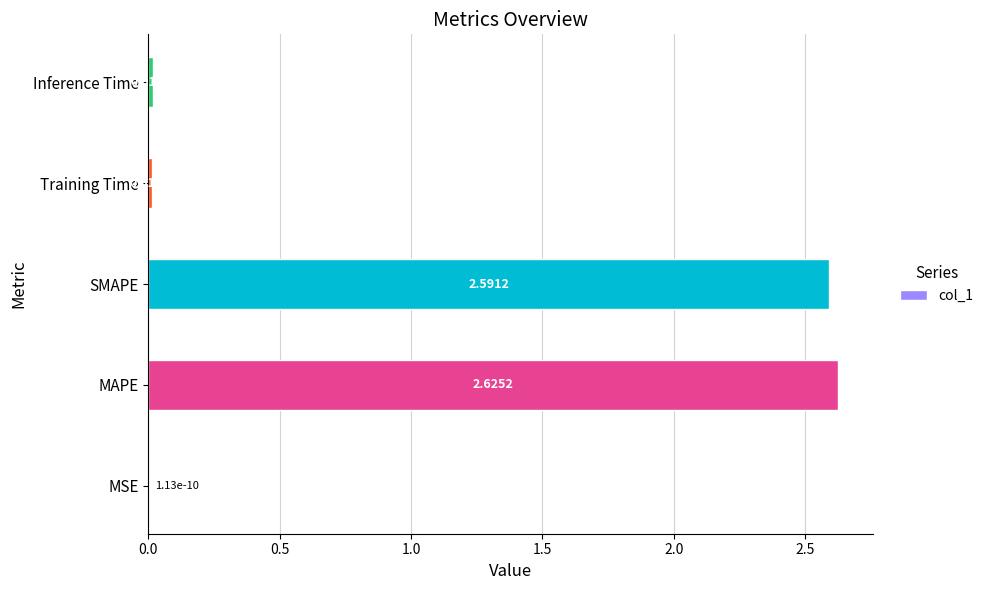

Which category has the highest value across all series?

MAPE